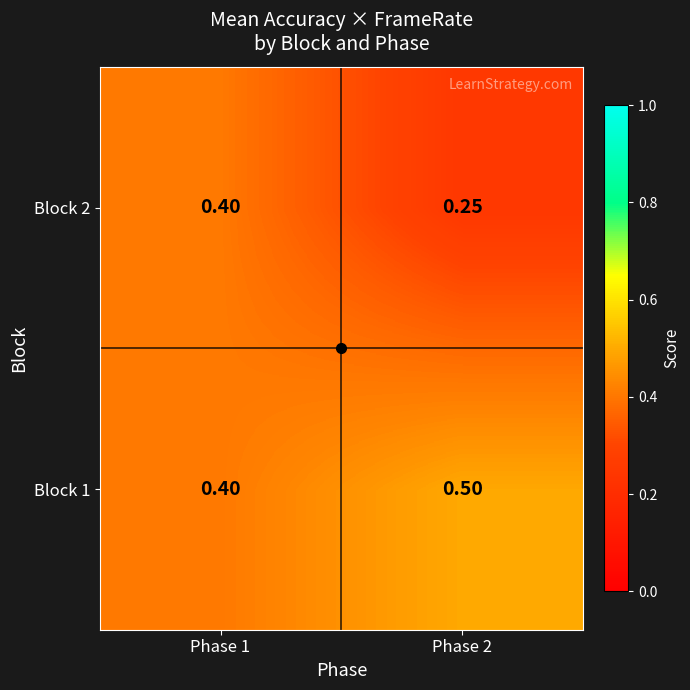

Is the value of Block 1 at Phase 2 greater than the value of Block 2 at Phase 1?

Yes